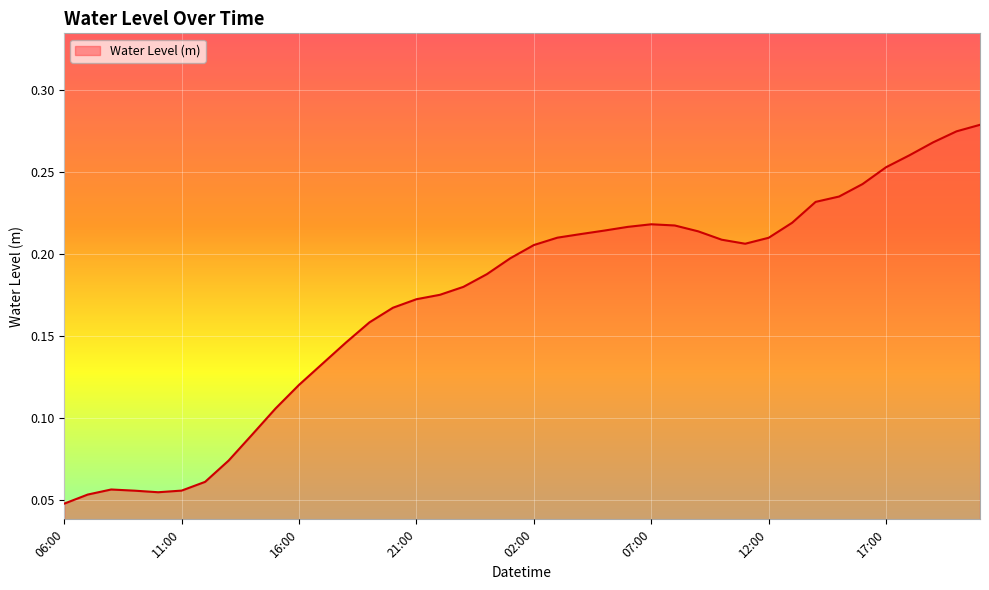

How many lines are shown in the chart?

1